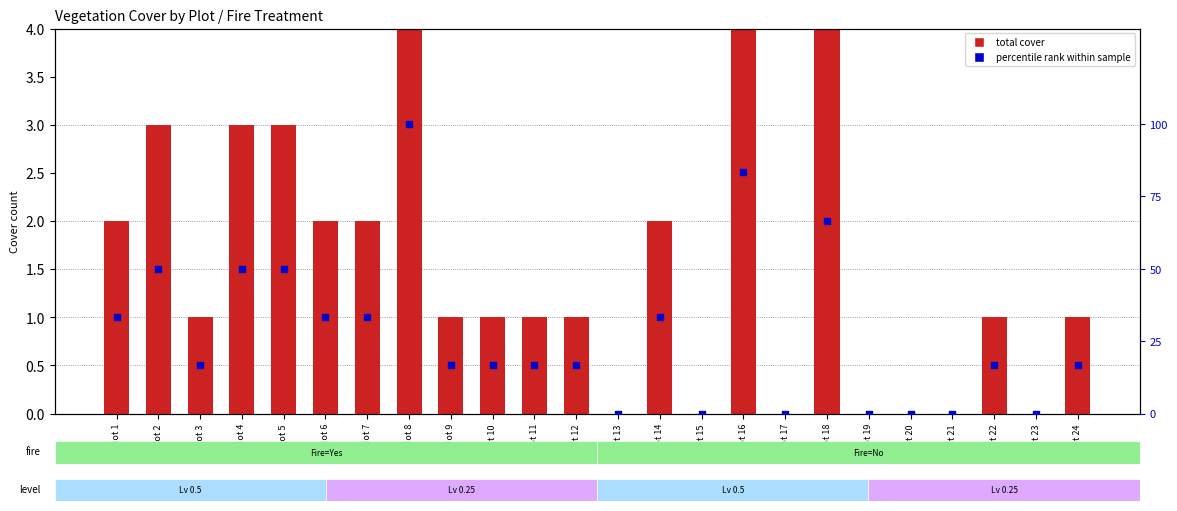

At how many categories does at least one series exceed 43?

6